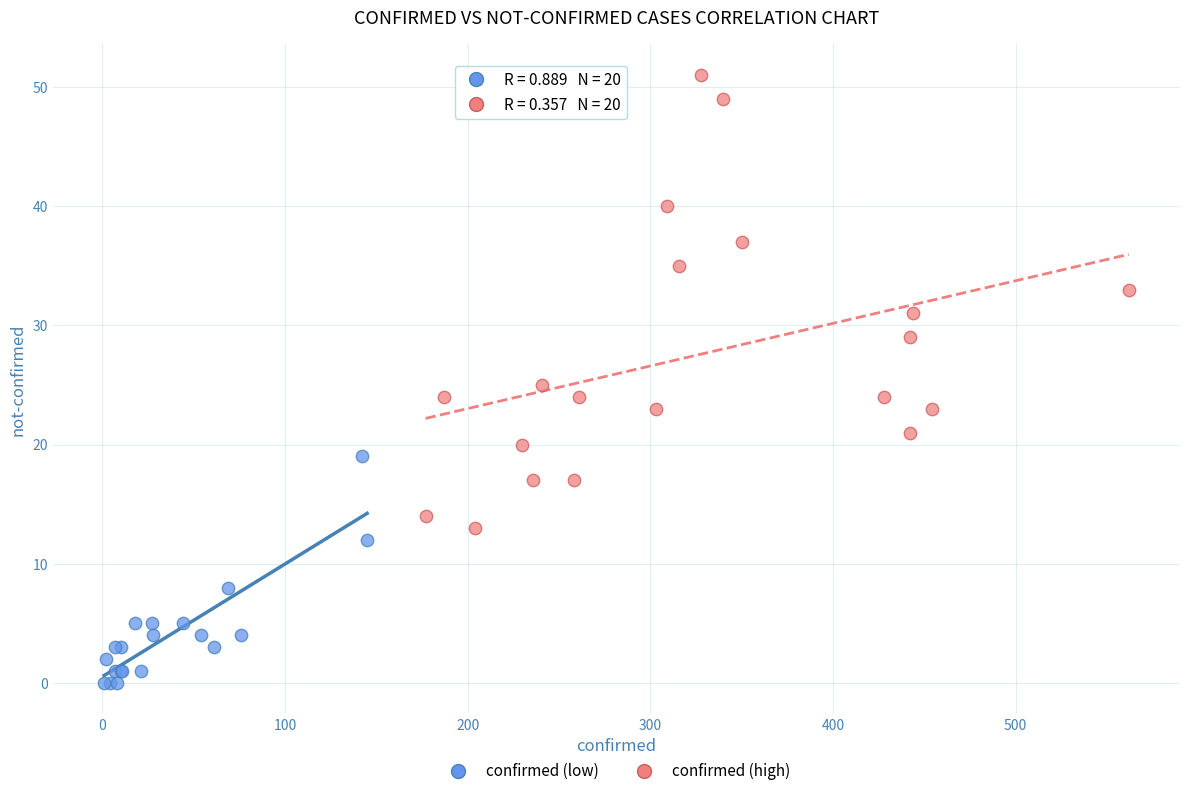

Which series has the largest Y range (max minus min)?

confirmed (high)